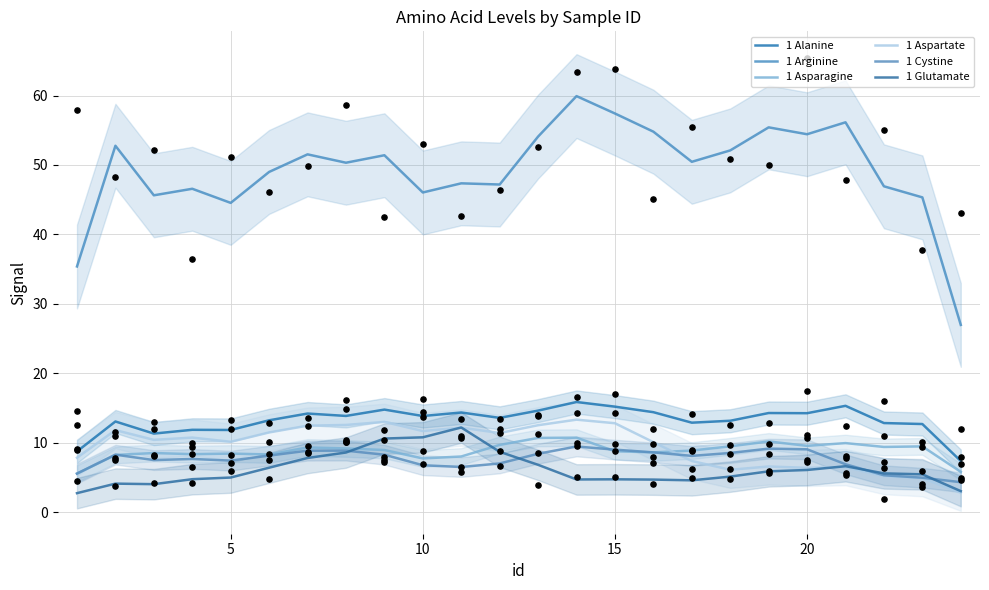

Which series reaches the maximum Y coordinate?

1 Arginine